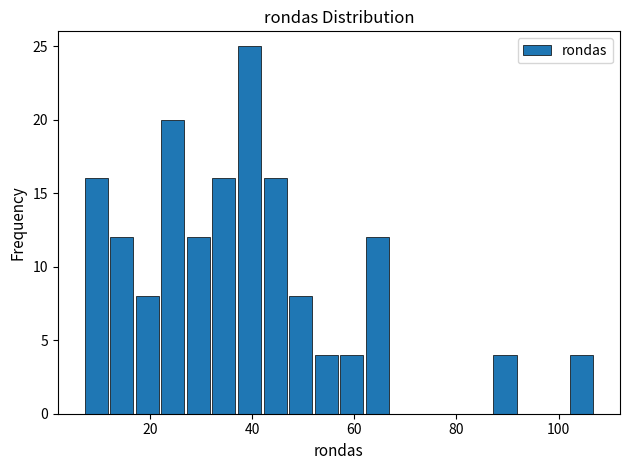

Read against the x-axis, roughly where is the centre of the tallest bar?

40